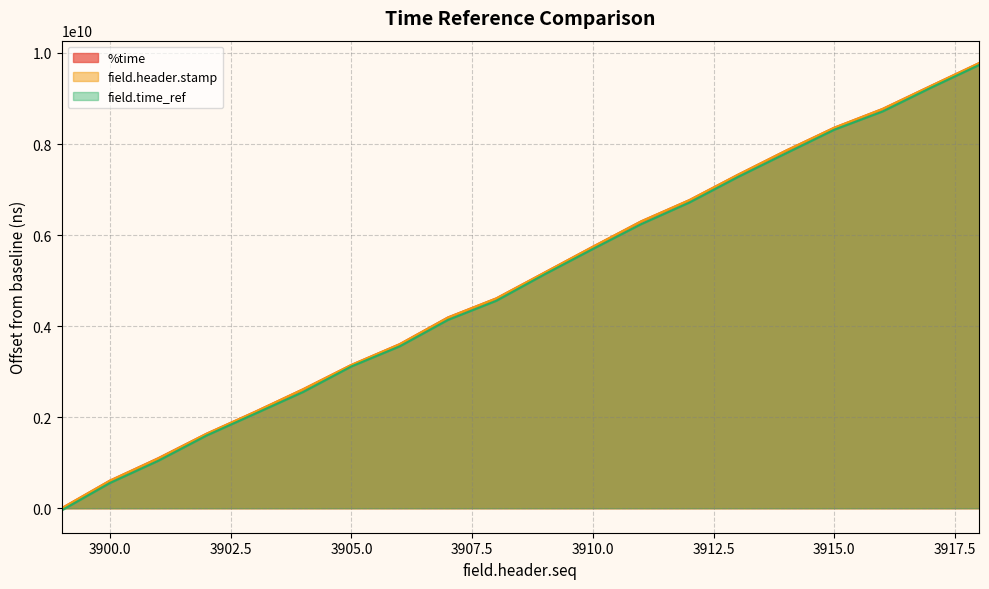

Between 3905 and 3908, which series saw the biggest shift?

field.header.stamp